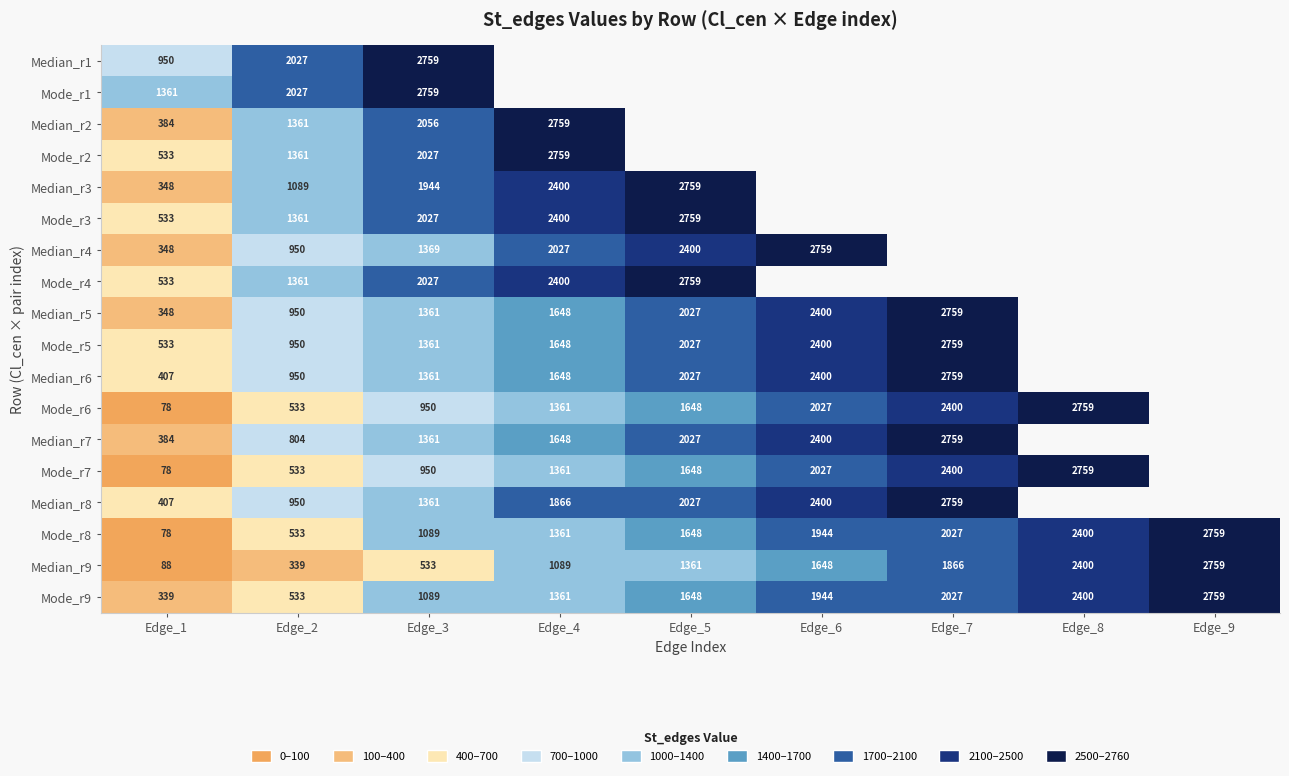

What is the sum of the Mode_r6 values at Edge_4 and Edge_5?

3009